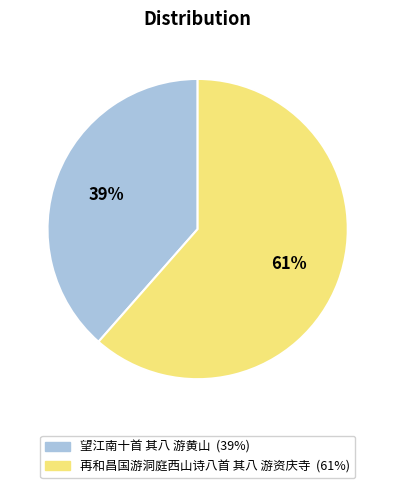

How many slices are in this pie chart?

2